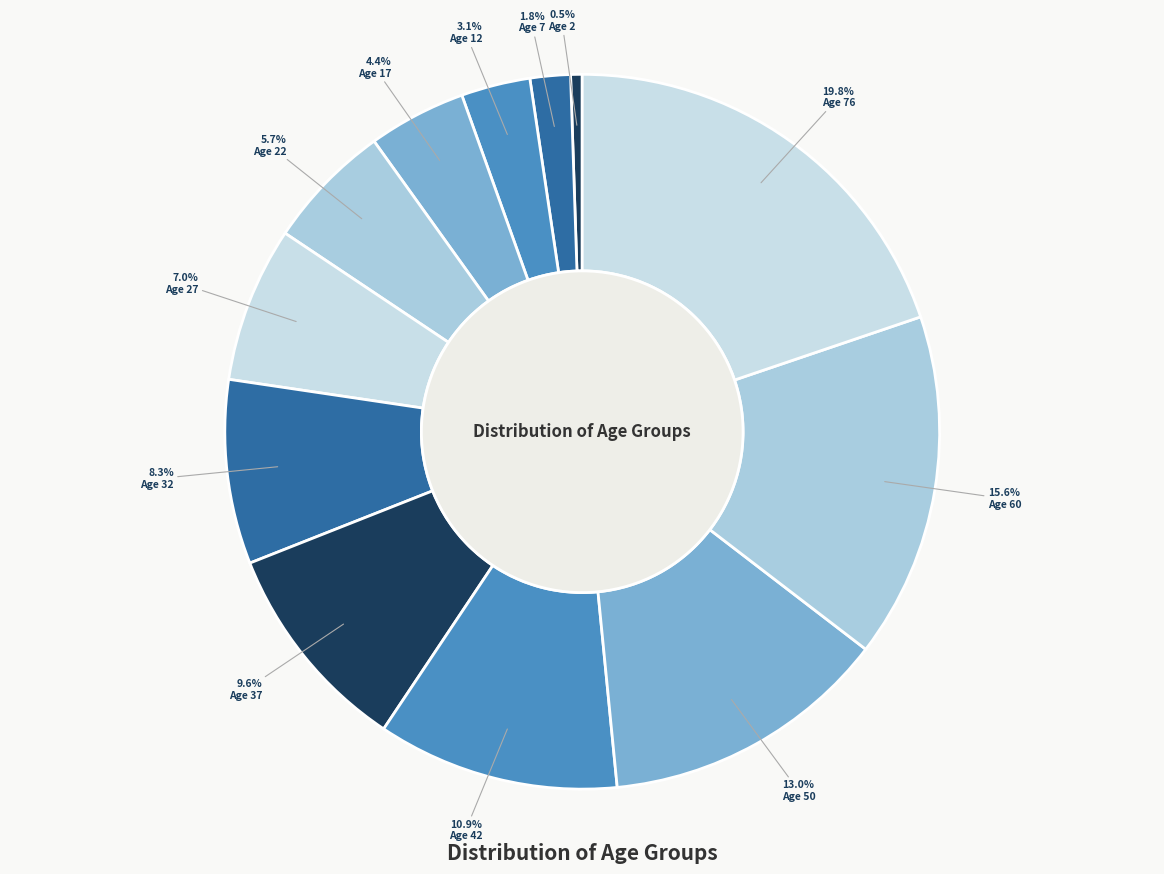

The Age 60 slice represents 23% of the pie. True or false?

False